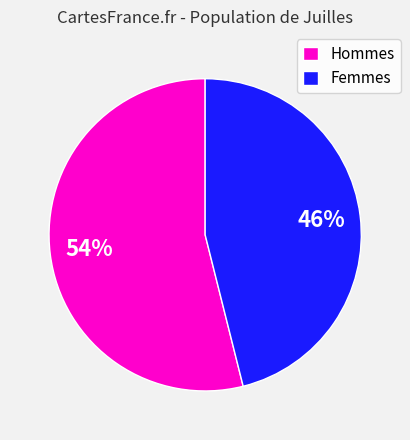

Is there any slice that represents more than half of the pie?

Yes